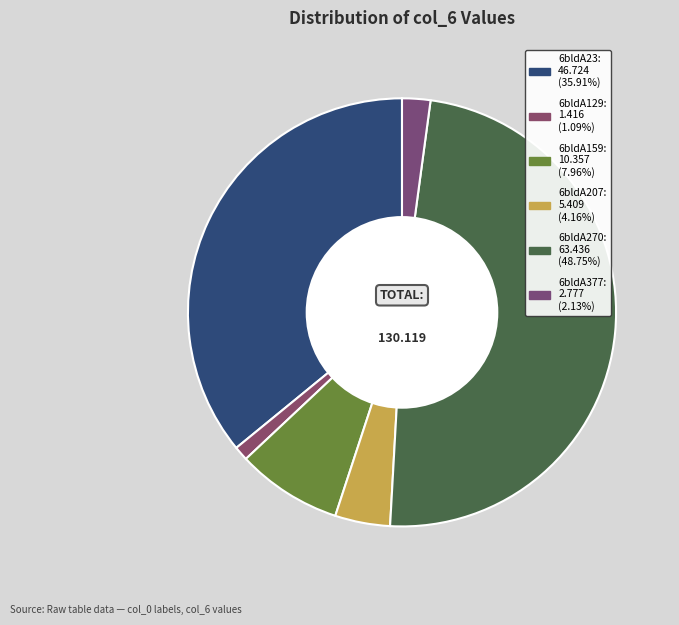

Is there any slice that represents more than half of the pie?

No